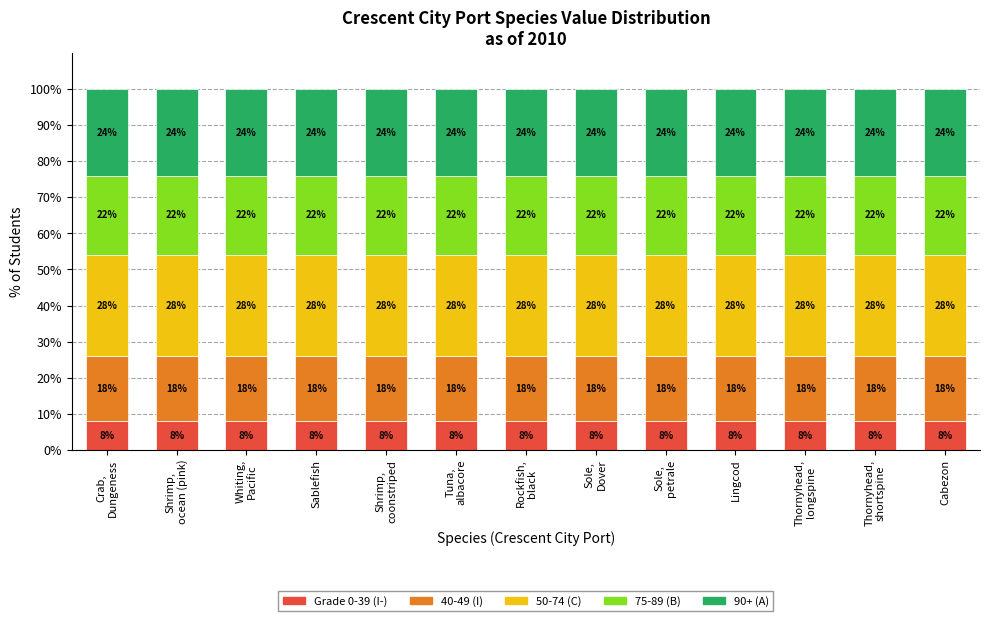

What is the total value across all series at Lingcod?

100.0